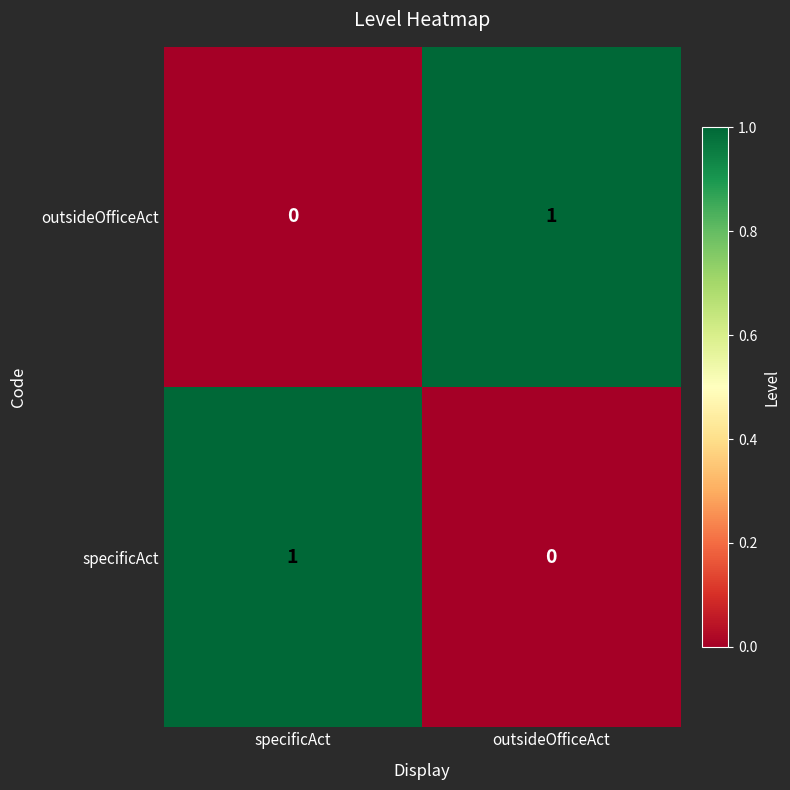

Is the value of specificAct at specificAct greater than the value of outsideOfficeAct at specificAct?

Yes